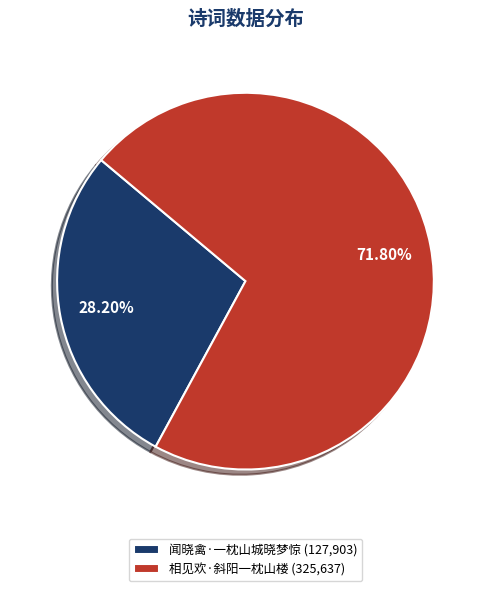

Does any single category account for the majority?

Yes